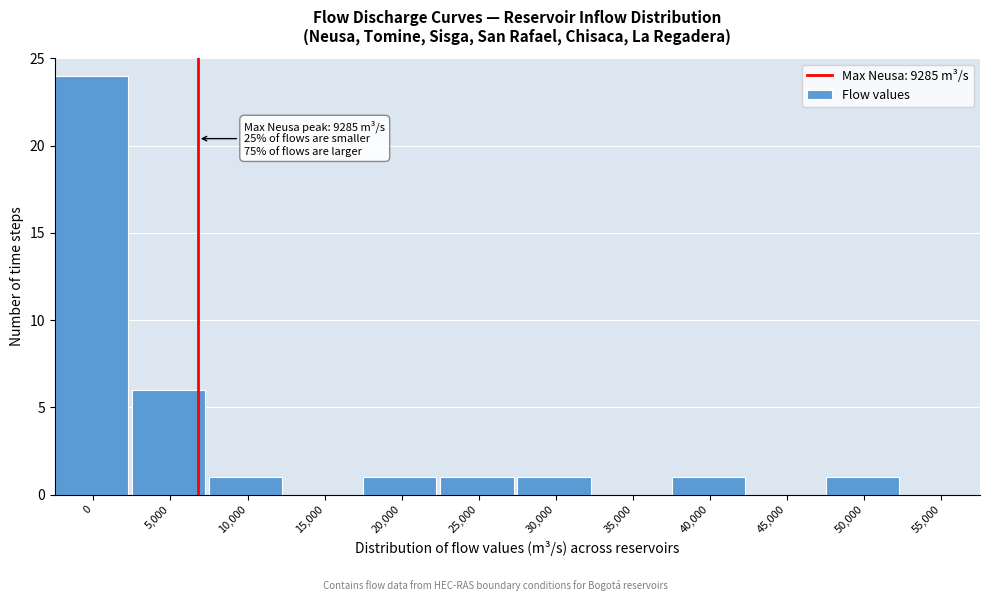

Reading left to right, list all the values displayed in this chart.

0=24	5,000=6	10,000=1	15,000=0	20,000=1	25,000=1	30,000=1	35,000=0	40,000=1	45,000=0	50,000=1	55,000=0